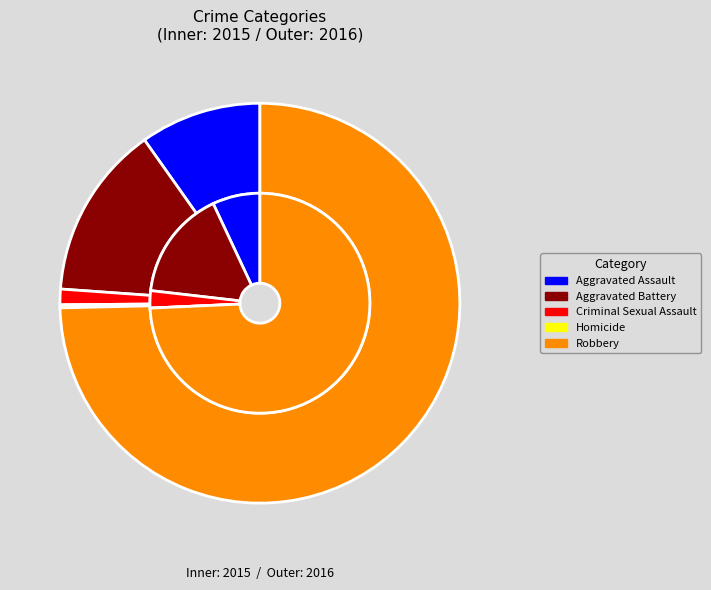

To the nearest percent, what is the average slice percentage?

20%